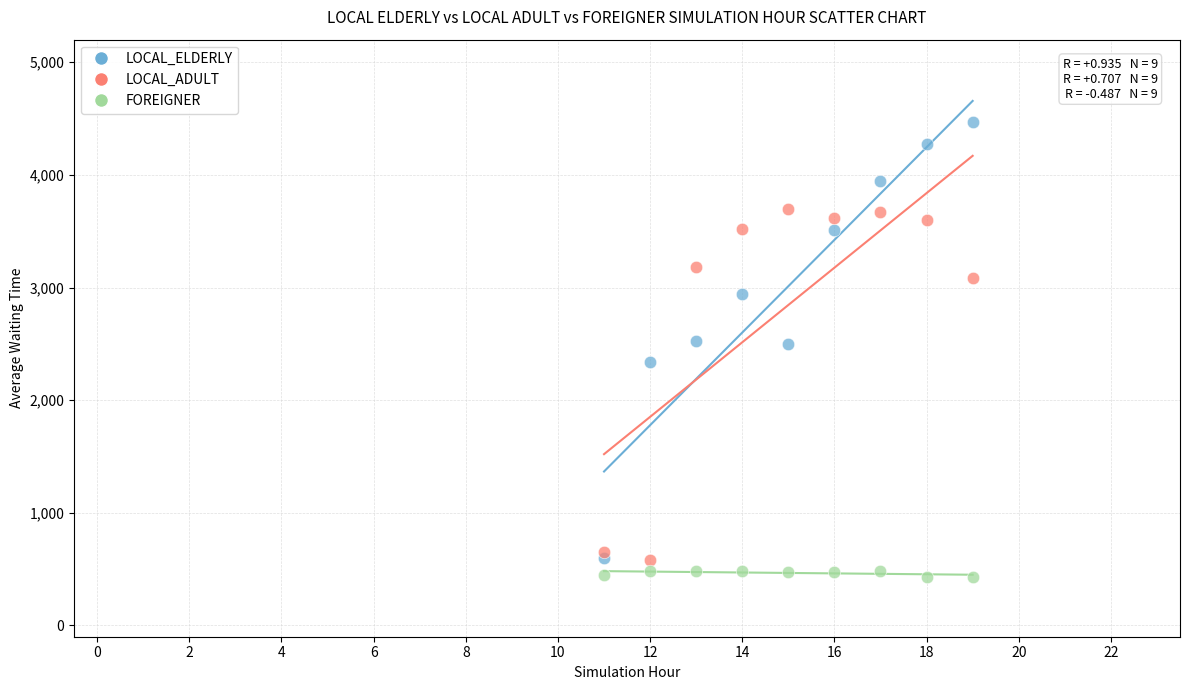

Which series has the widest spread of Y values?

LOCAL_ELDERLY